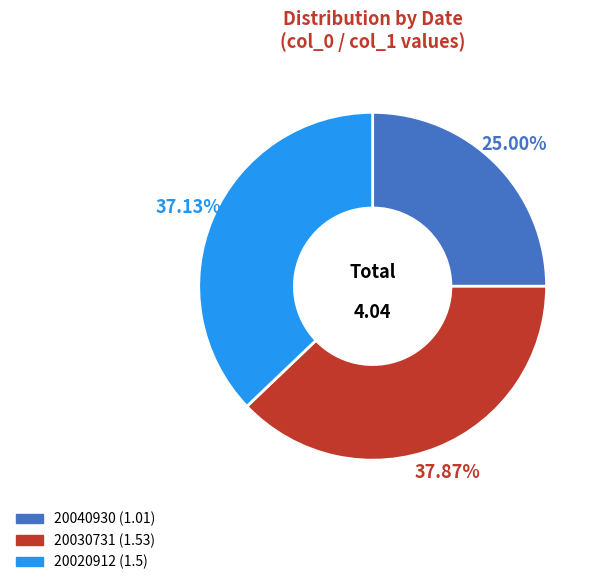

True or false: 20040930 accounts for 25% of the total.

True